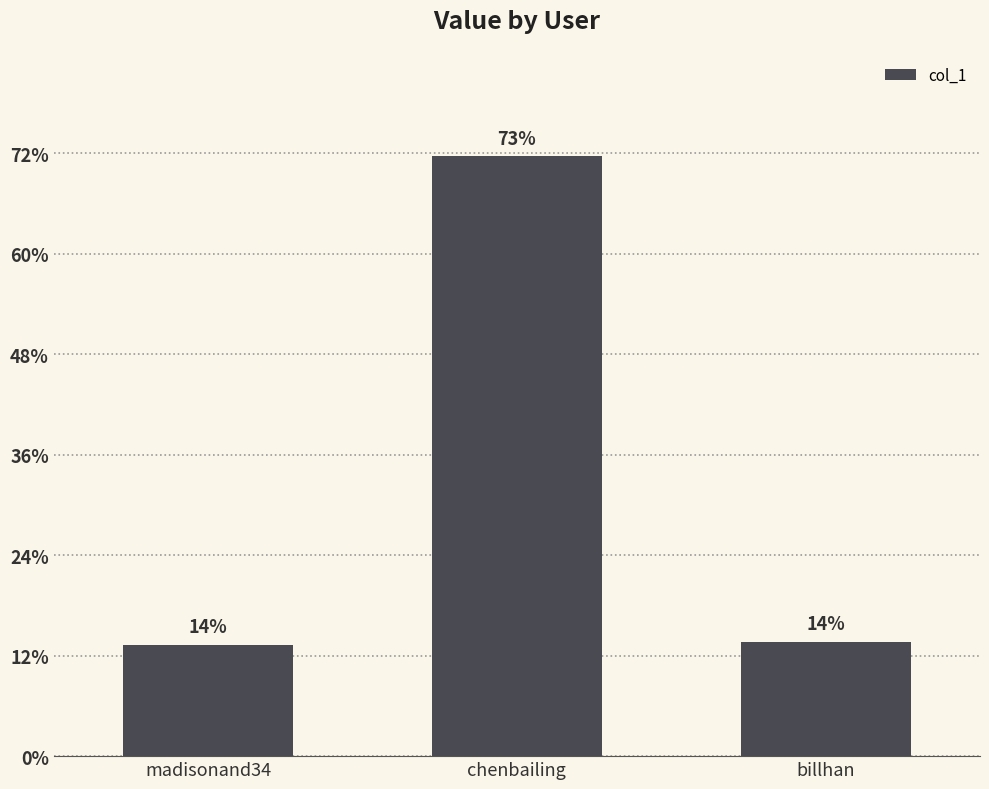

The chart shows a value of 113923 at billhan. True or false?

True